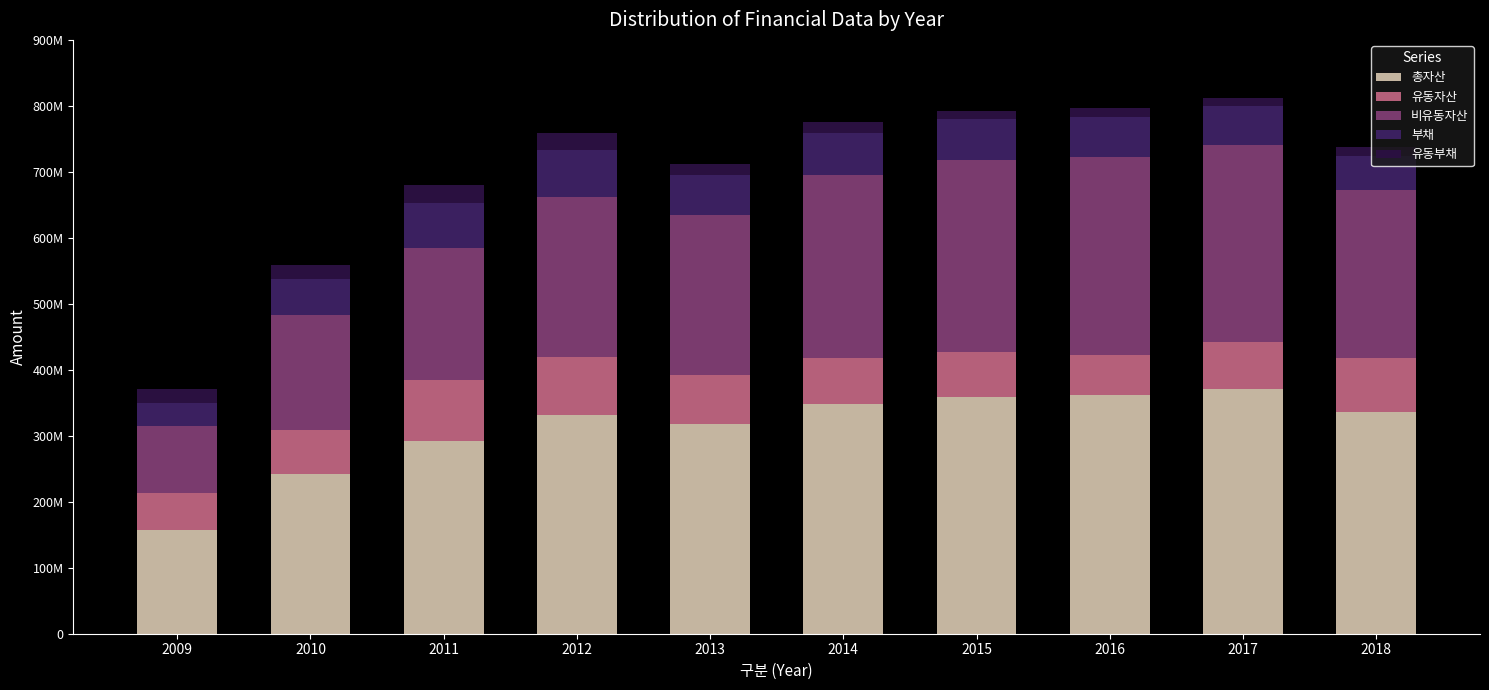

Does the chart contain any negative values?

No